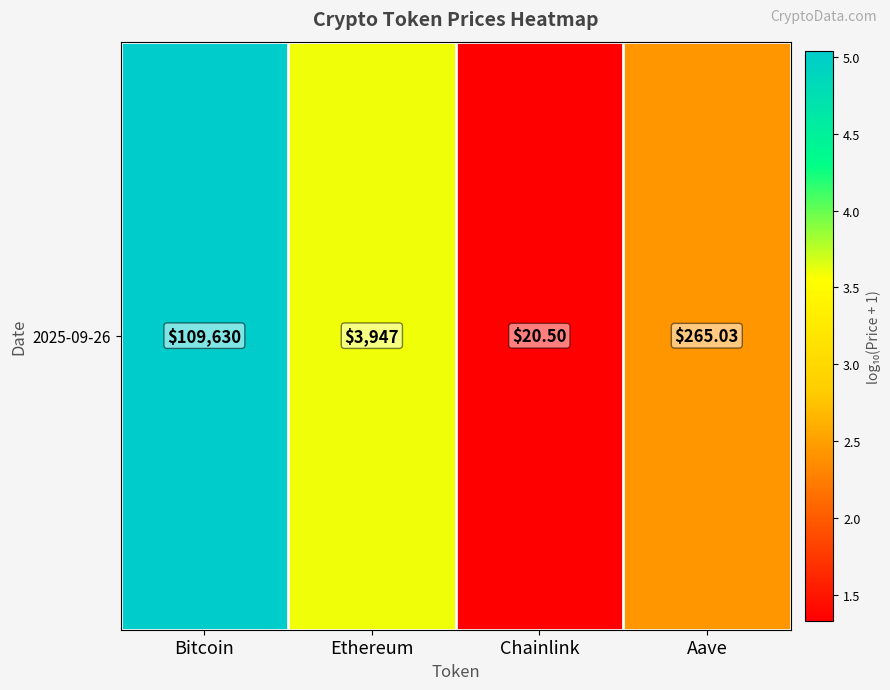

What is the change in value from Chainlink to Aave?

+1.1